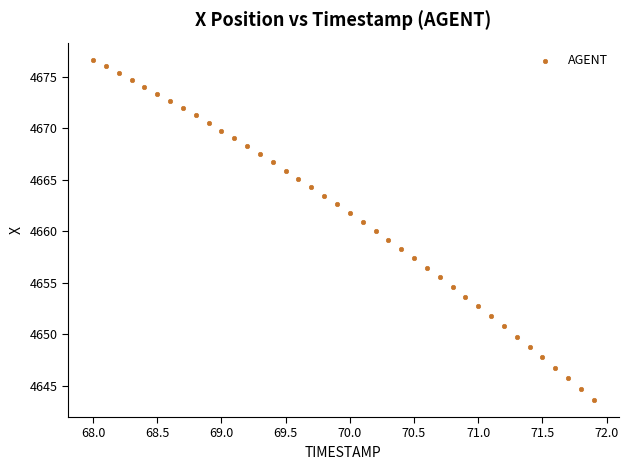

What is the range of X values (max minus min)?

3.9